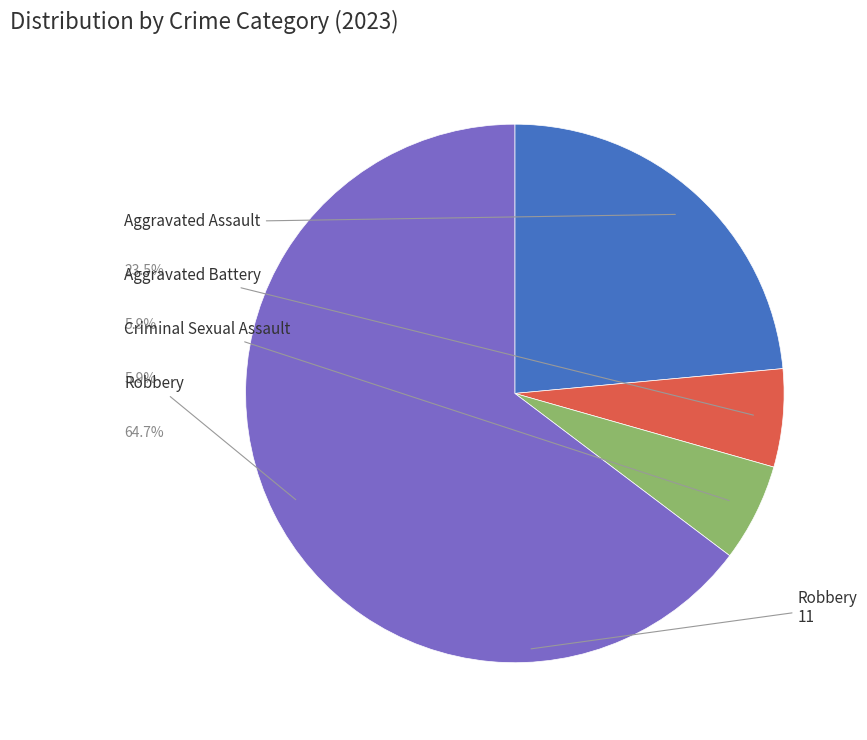

Which slice represents more than half of the pie?

Robbery